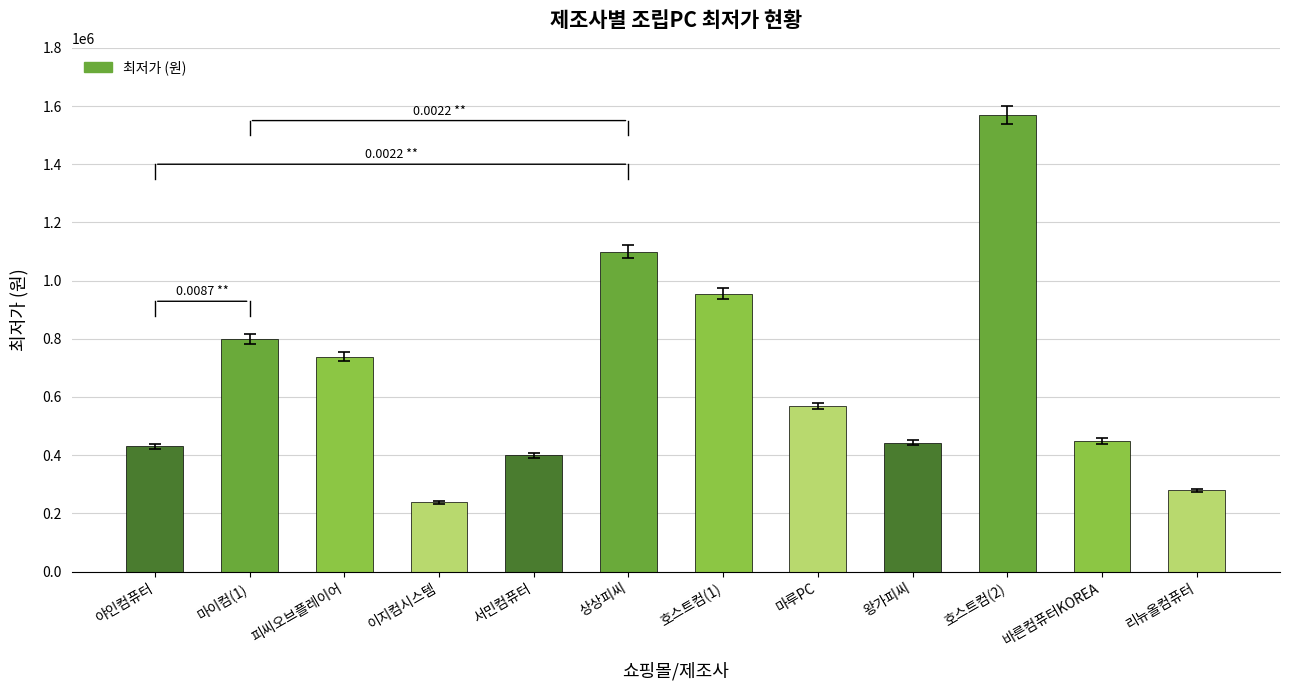

What is the label of the 2nd bar from the right?

바른컴퓨터KOREA